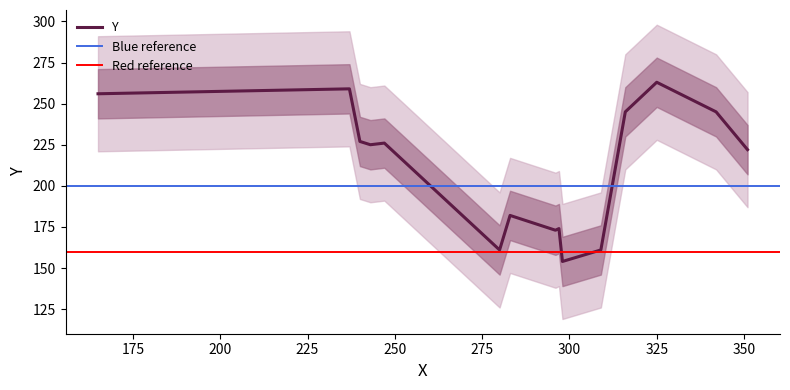

What is the highest value of the Y series?

263